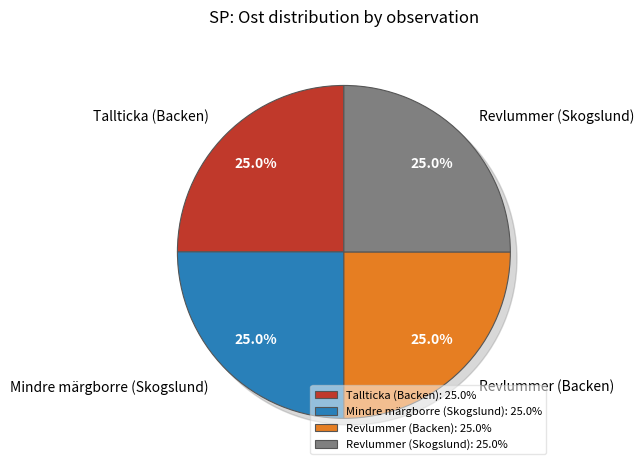

To the nearest percent, what portion does Mindre märgborre (Skogslund) represent?

25%